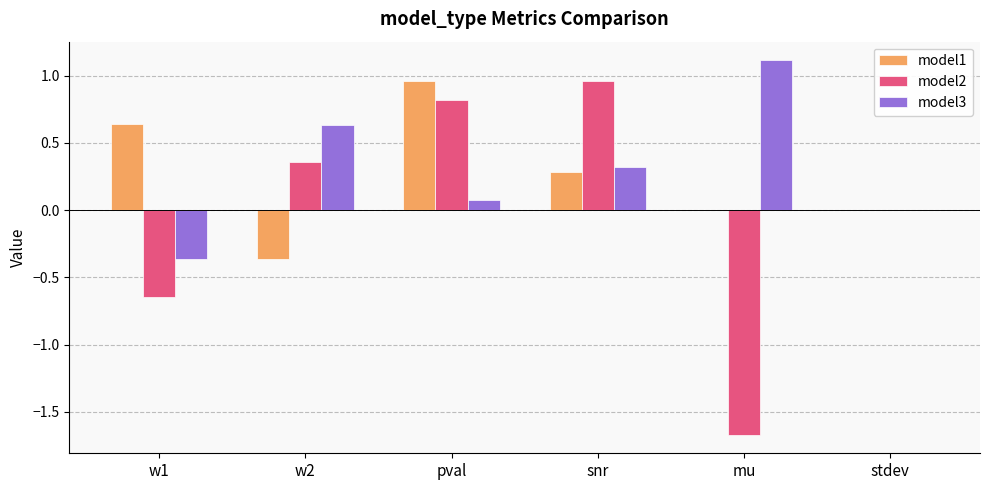

Between pval and snr, which series saw the biggest shift?

model1